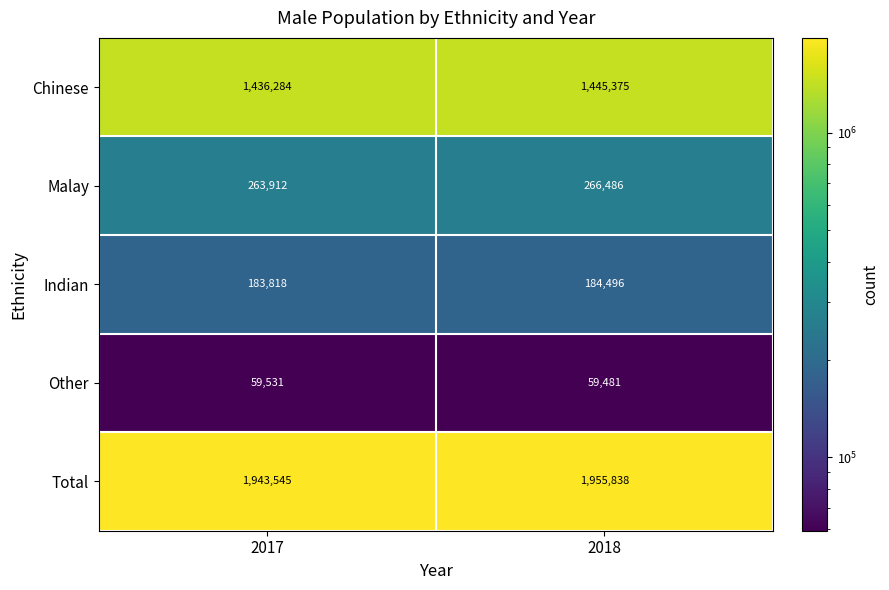

Which series changed the most between 2017 and 2018?

Total